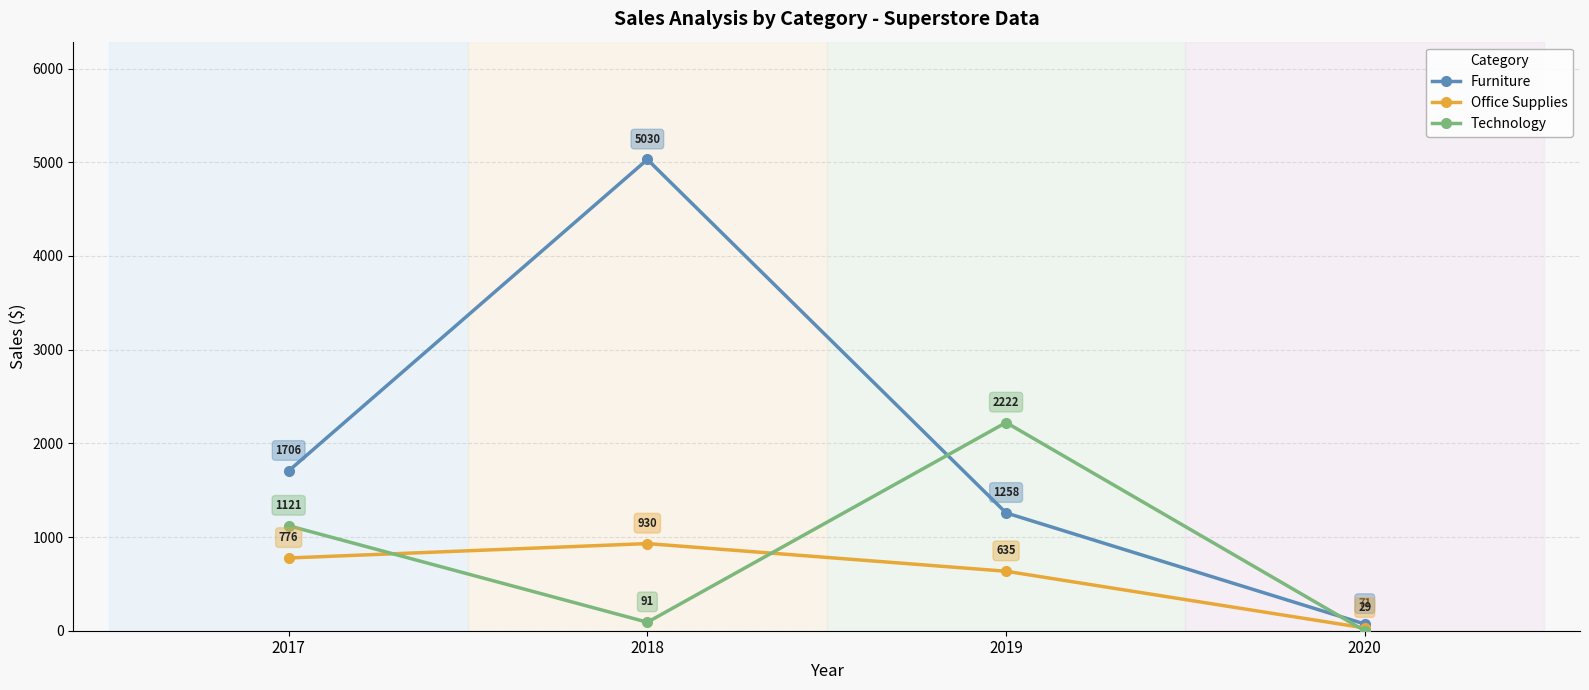

What is the total value across all series at 2019?

4114.7